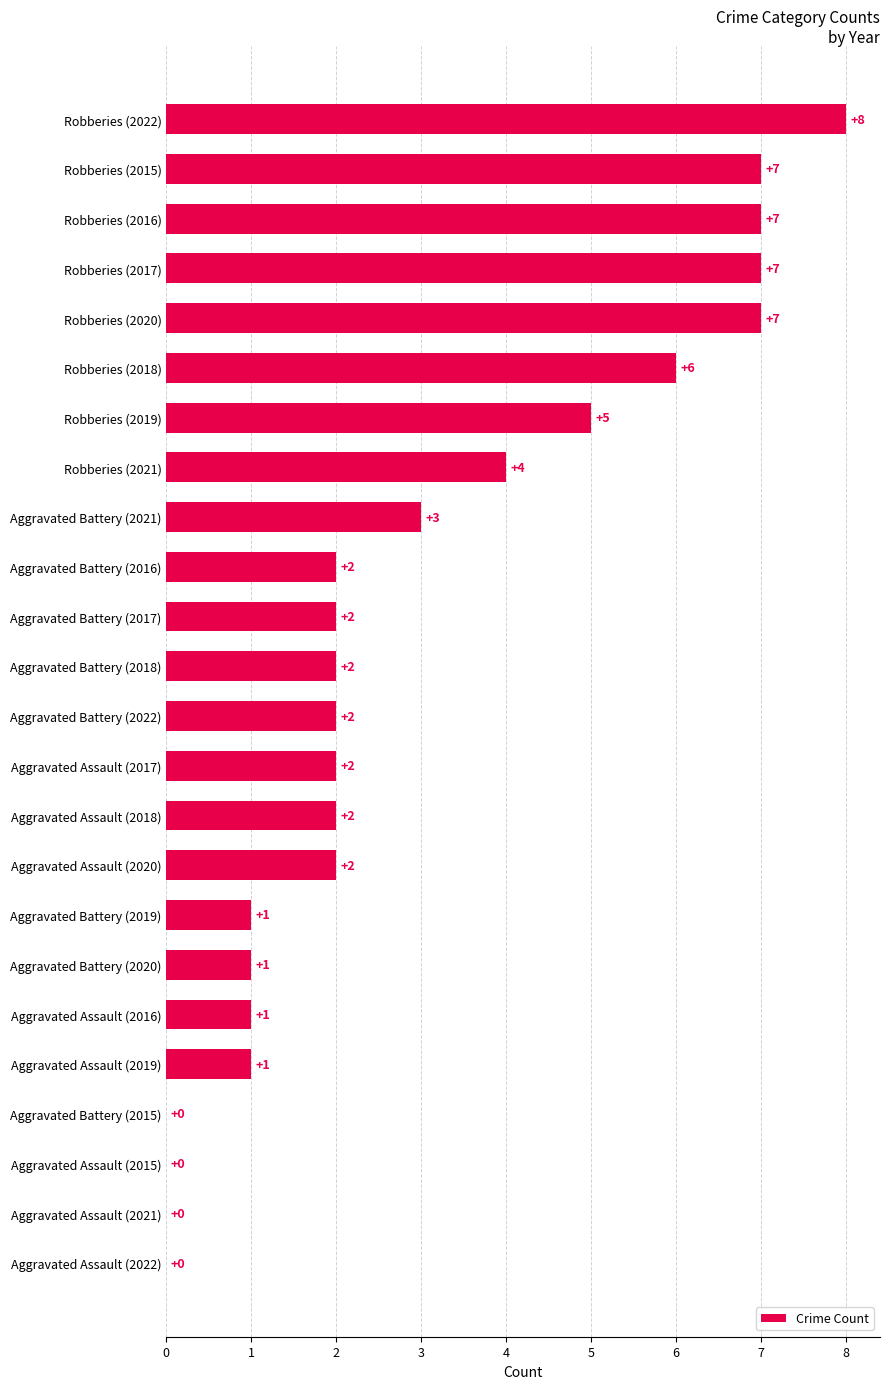

Which label corresponds to the largest value in the chart?

Robberies (2022)